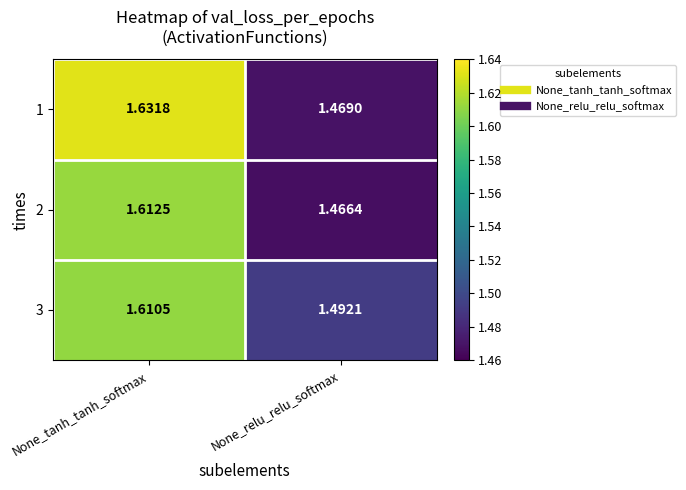

Rank the categories by 2 value from highest to lowest.

None_tanh_tanh_softmax, None_relu_relu_softmax